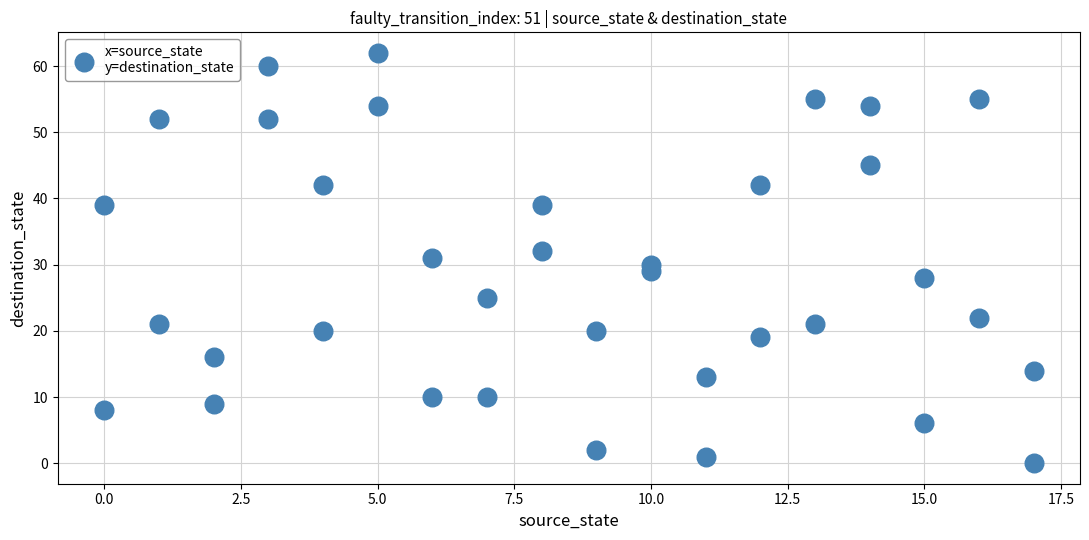

What is the range of X values (max minus min)?

17